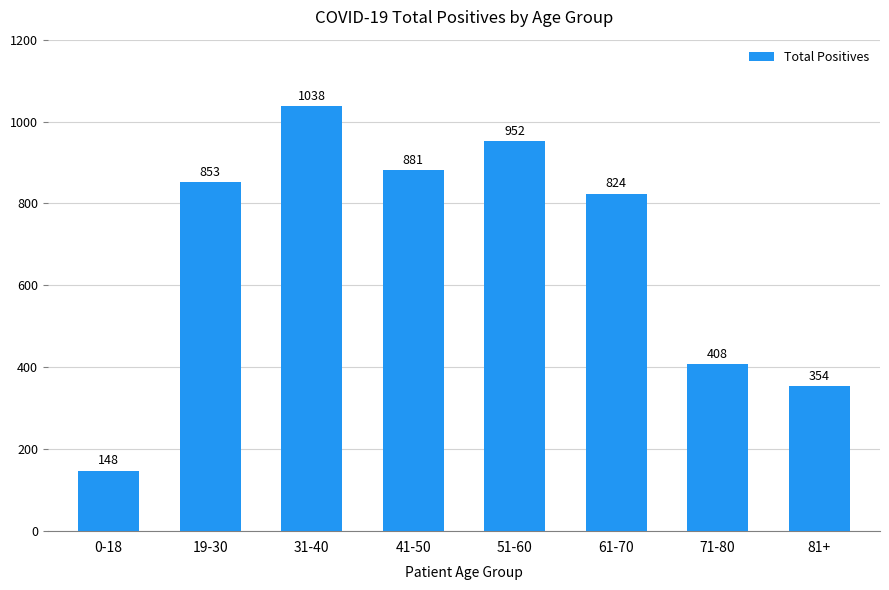

Reading right to left, what are all the values shown in this chart?

354	408	824	952	881	1038	853	148